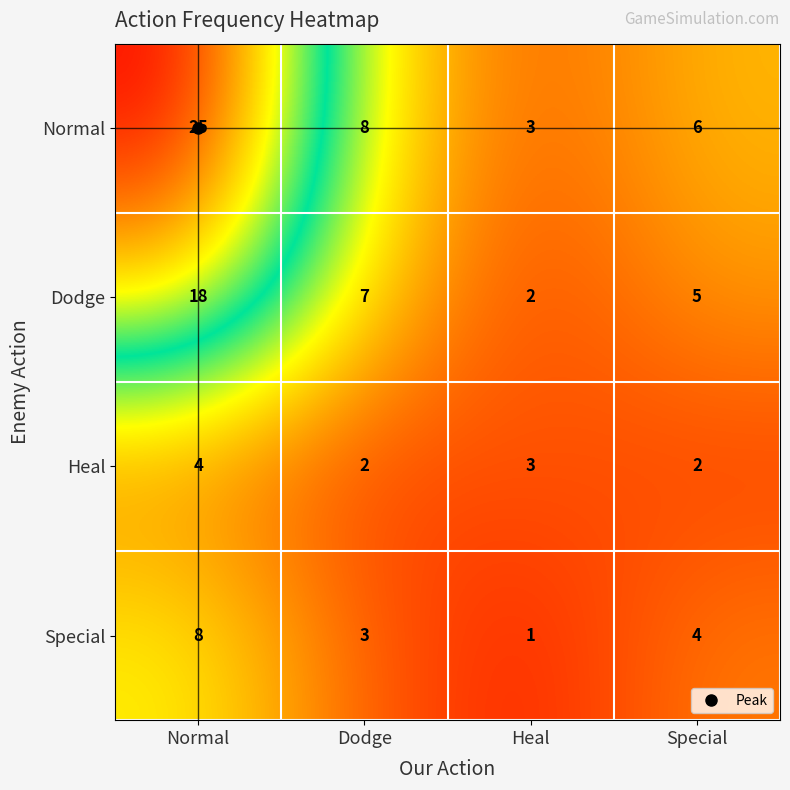

Where does the Normal series first go above 8?

Normal